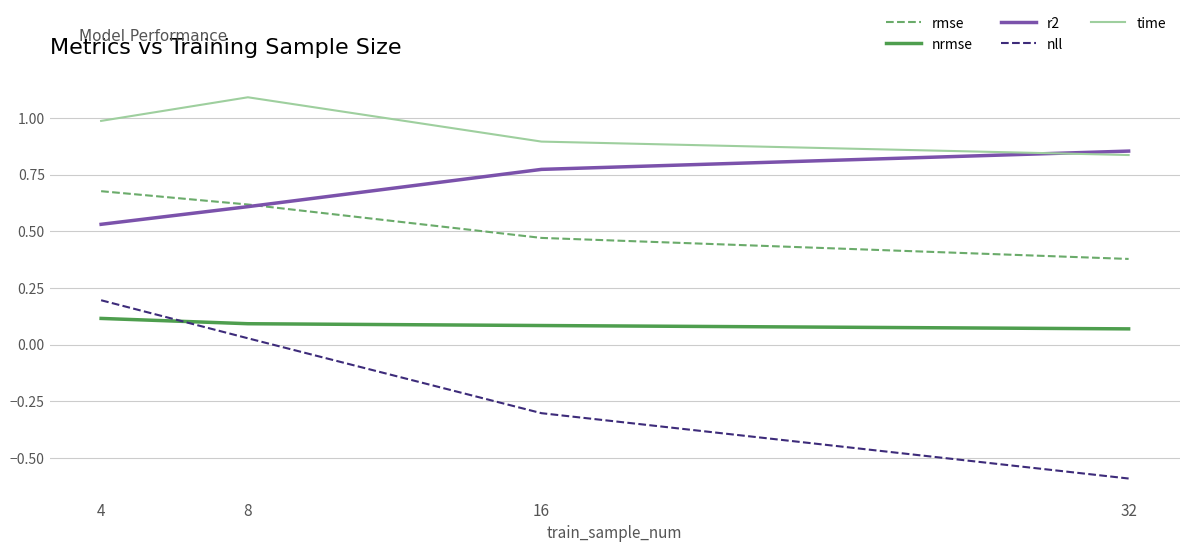

What value does the nll series have at 4?

0.2